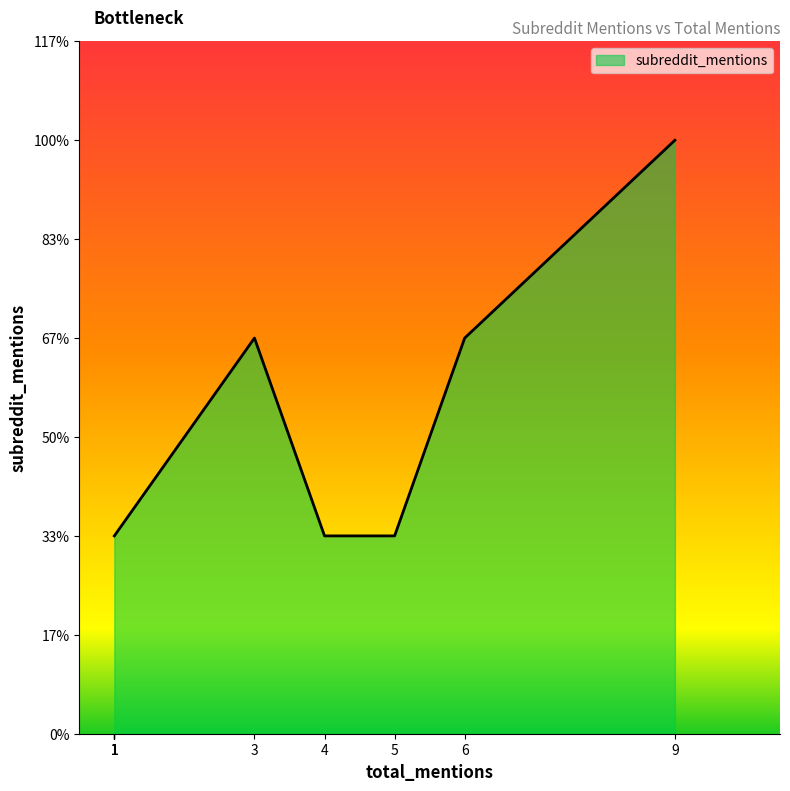

True or false: the data shows 1 at 1.

True